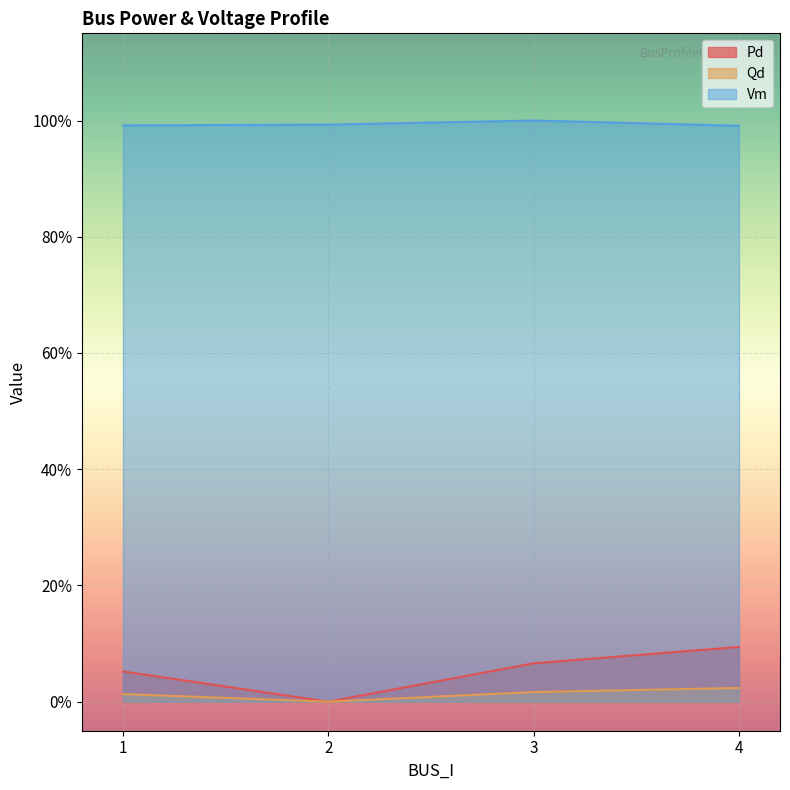

Rank the categories by Pd value from lowest to highest.

2, 1, 3, 4